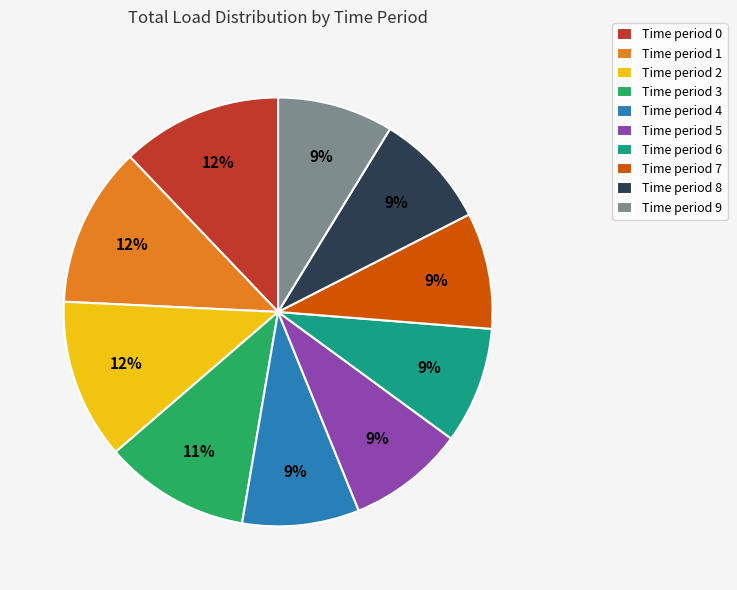

Count the number of slices in the pie.

10